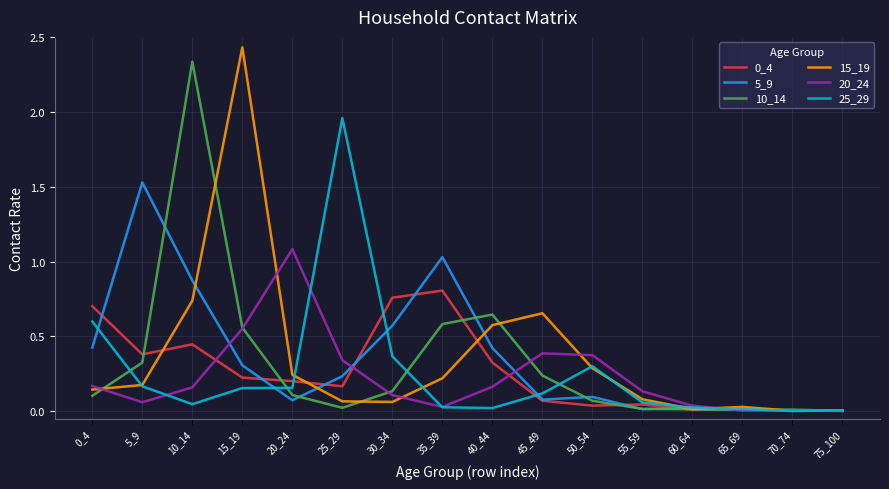

Which series changed the most between 5_9 and 15_19?

15_19